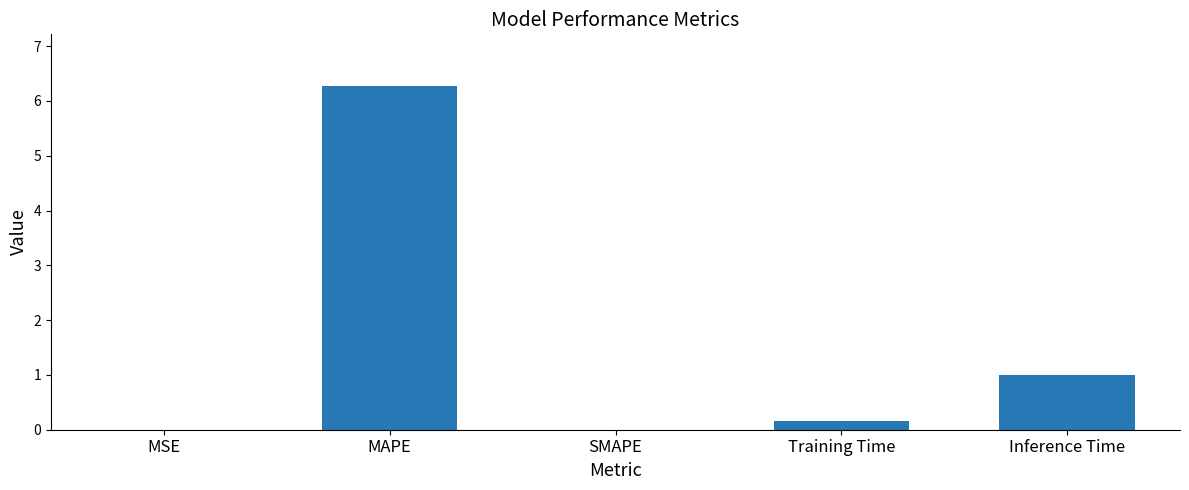

At which label is the value closest to 3?

Inference Time